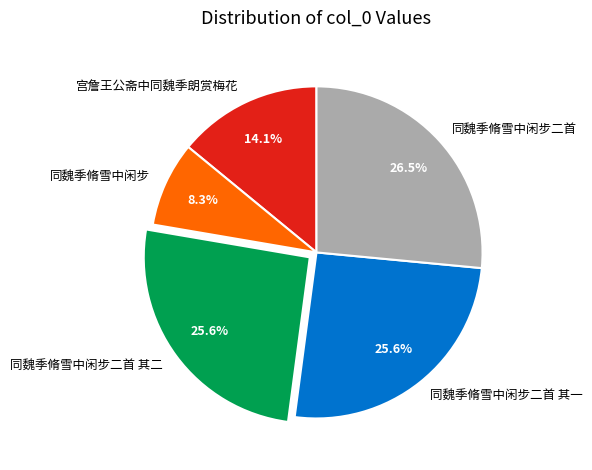

How much of the chart is everything except 同魏季脩雪中闲步二首 其一?

74.4%